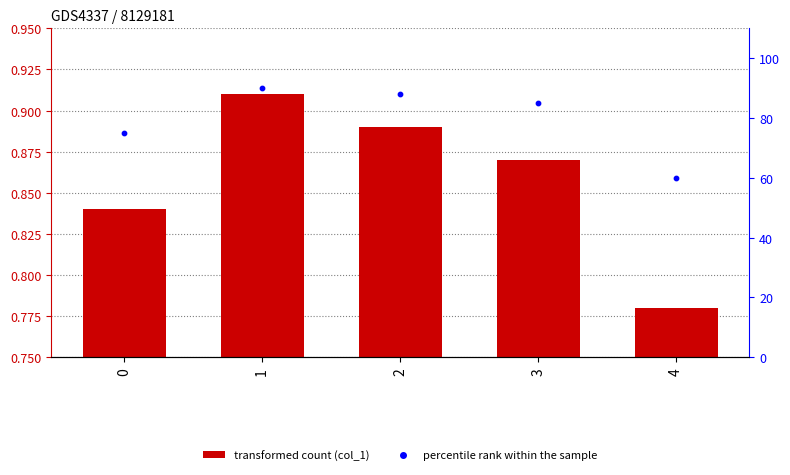

At how many categories does at least one series exceed 60?

4